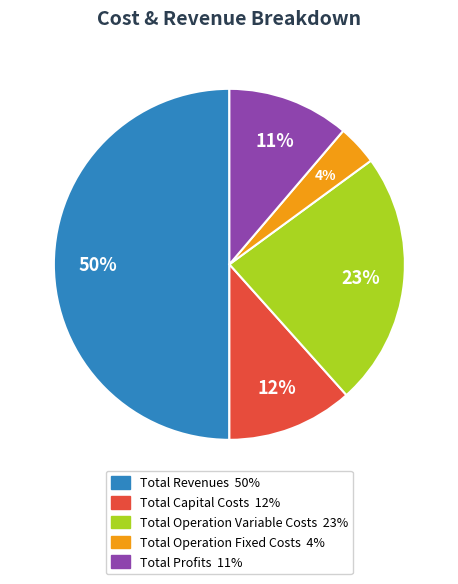

To the nearest percent, what is the average slice percentage?

20%